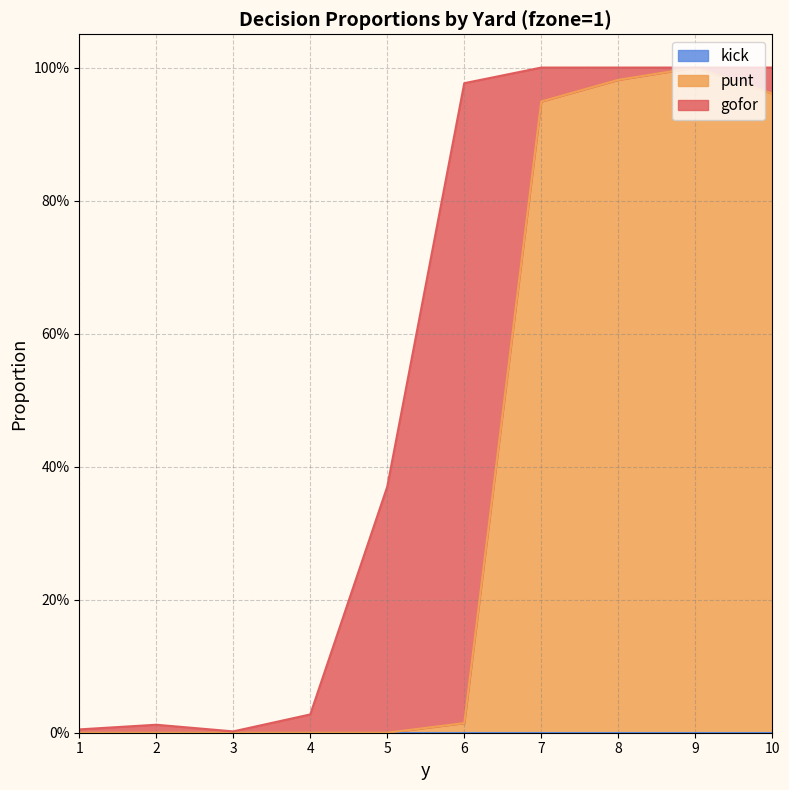

Does the chart display data point markers on the line(s)?

No